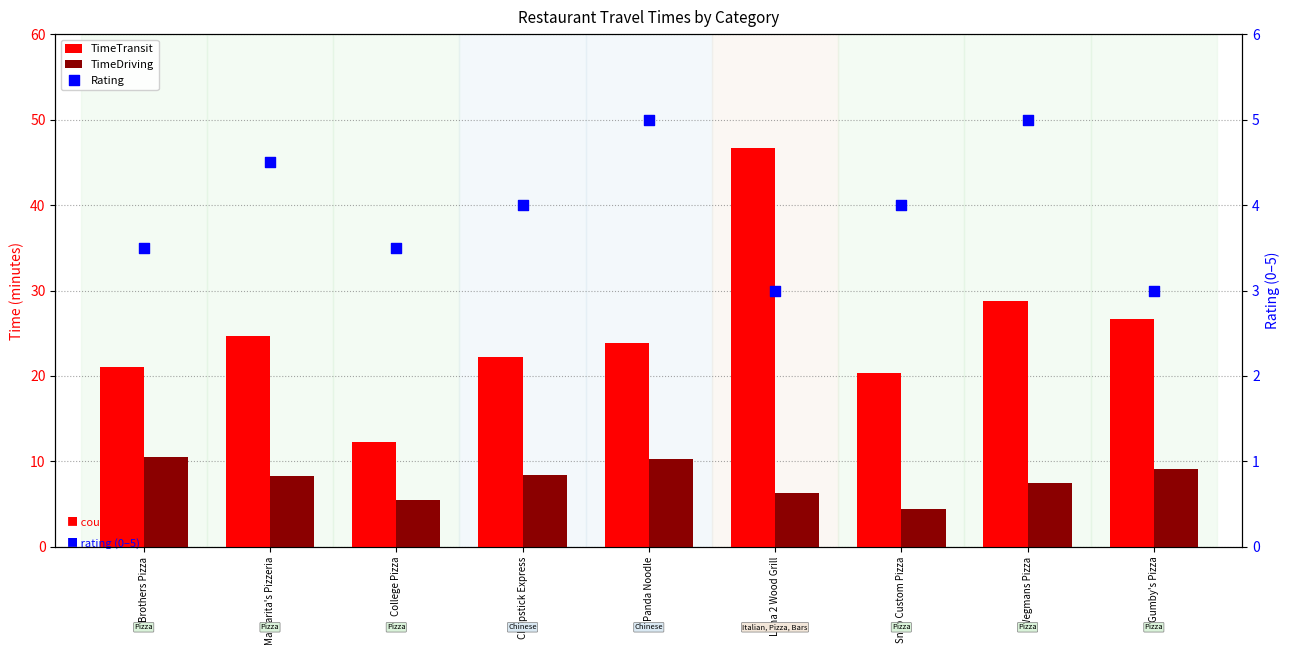

At which category is the sum across all series the highest?

Luna 2 Wood Grill